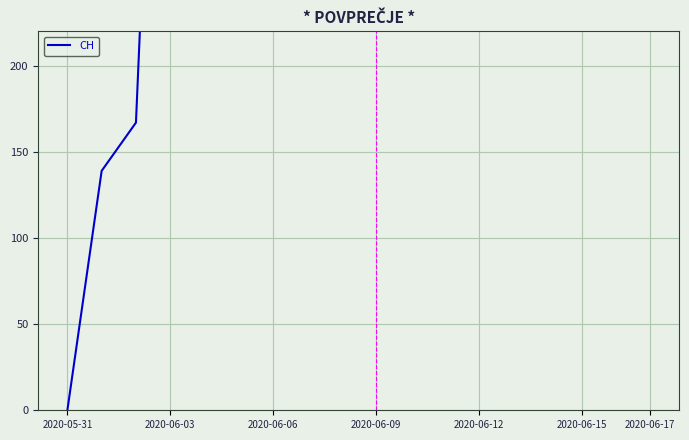

Reading left to right, list all the values displayed in this chart.

0	139	167	631	631	631	631	631	631	631	631	631	631	631	631	631	631	631